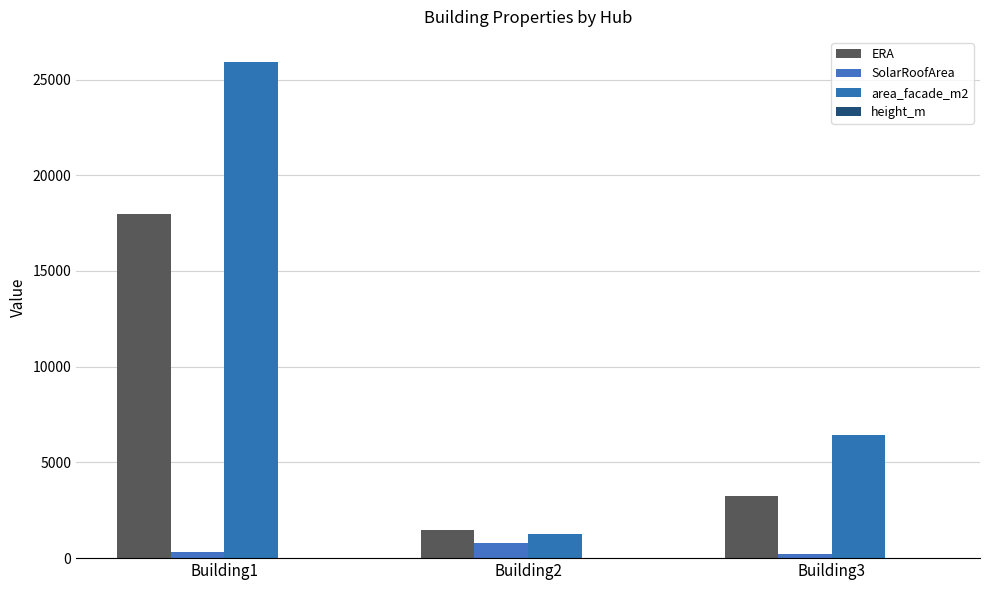

Does the chart contain stacked bars?

No